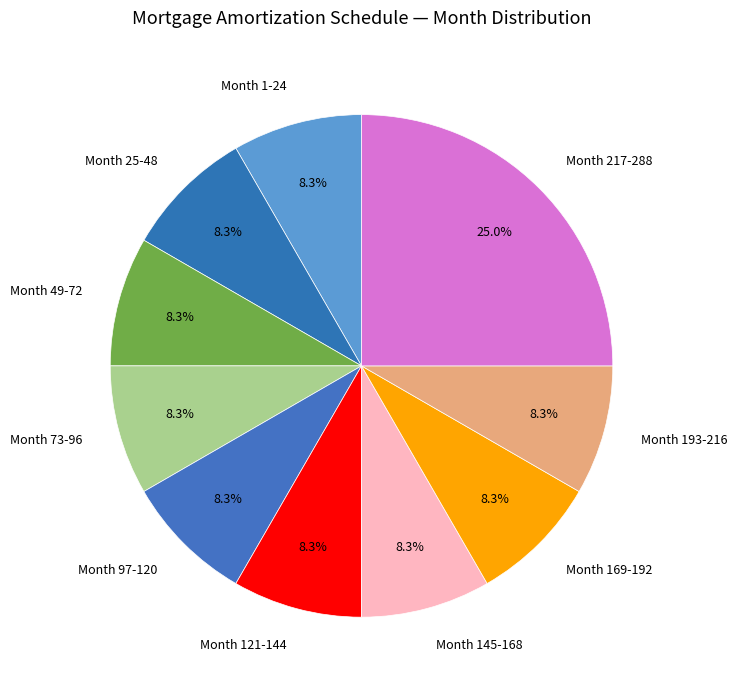

Which slice is the largest?

Month 217-288